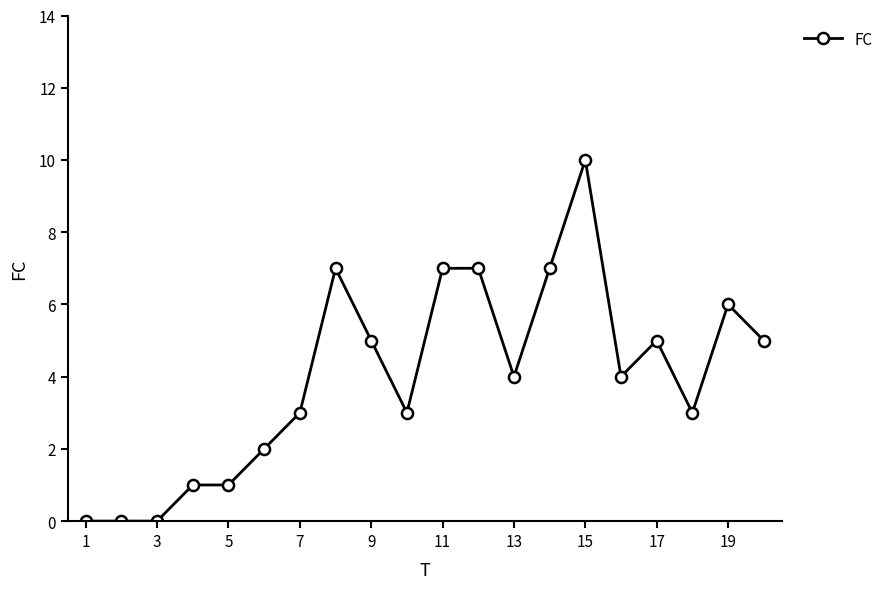

What is the maximum value shown in the chart?

10